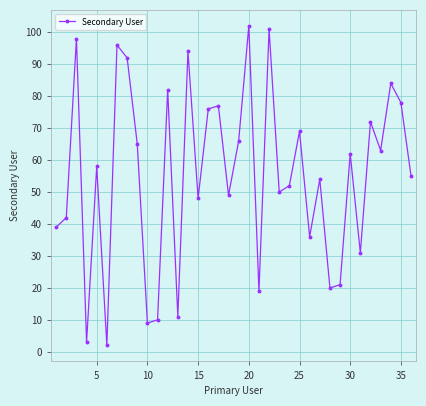

What is the difference between the second highest and minimum values?

99